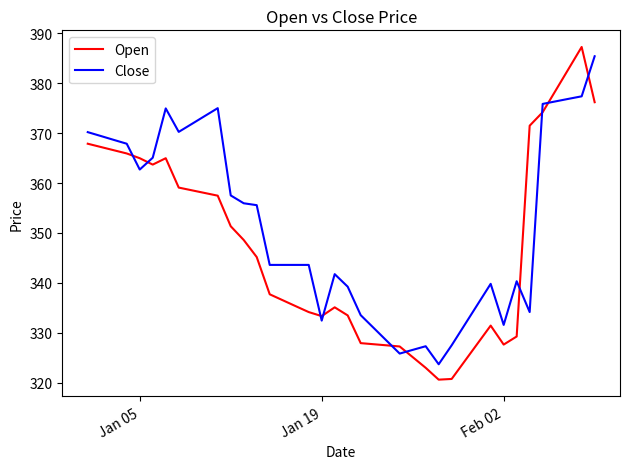

How many categories are shown in the chart?

40